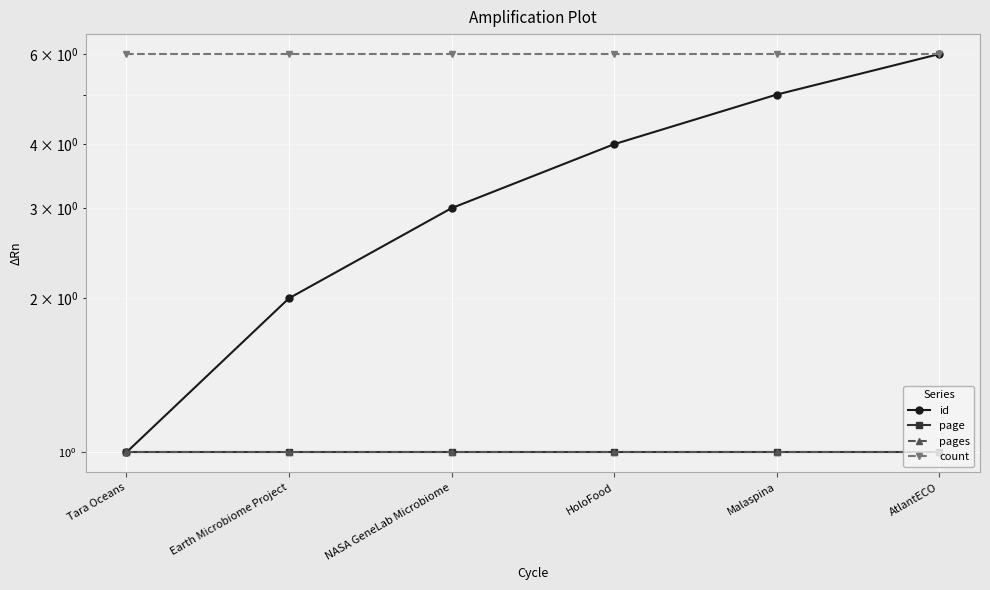

What are all the series names shown in the legend?

id, page, pages, count